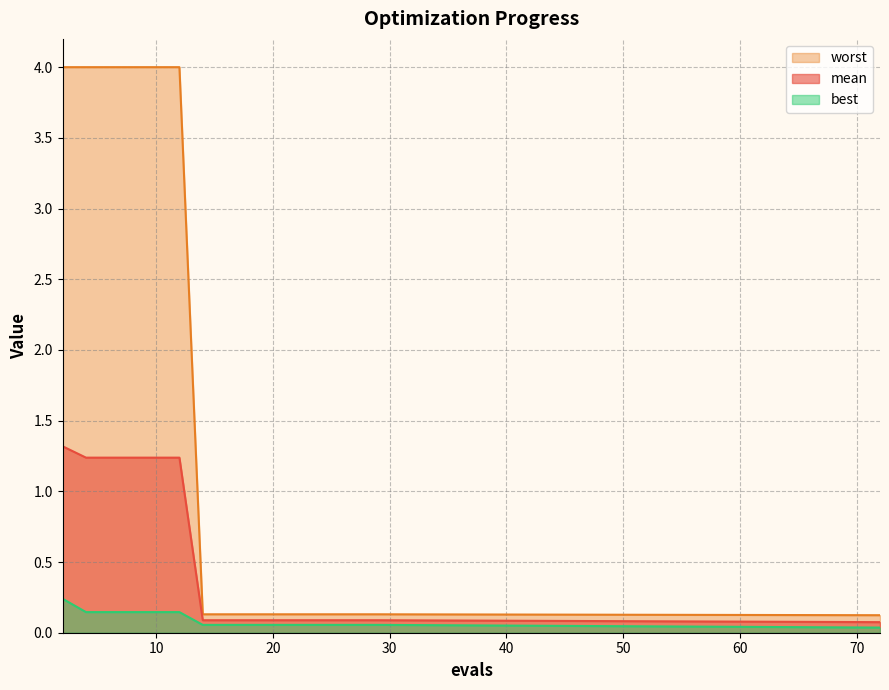

How many lines are shown in the chart?

3